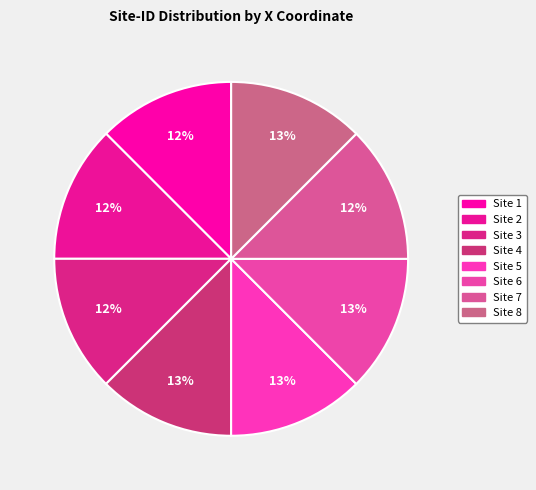

How many slices are in this pie chart?

8